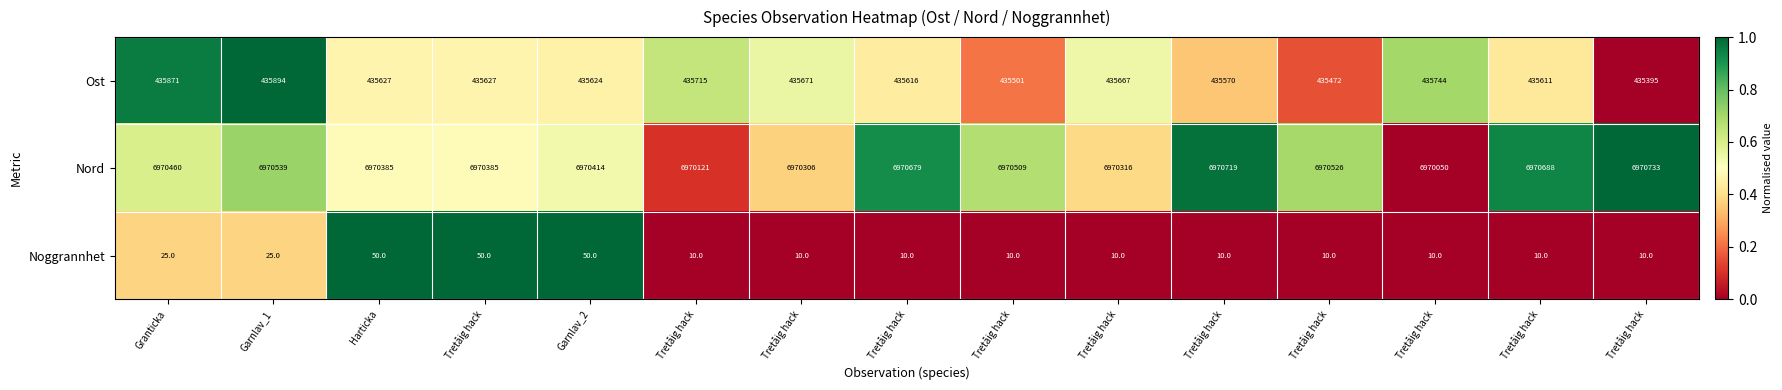

Which has a higher value, Tretåig hack or Tretåig hack?

Tretåig hack